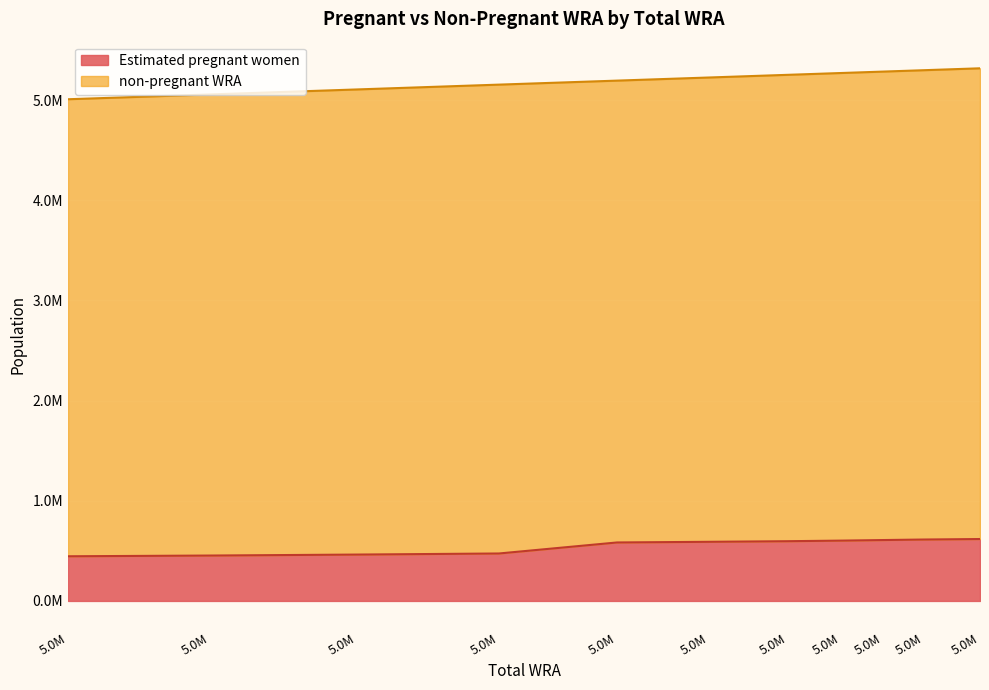

What are all the series names shown in the legend?

Estimated pregnant women, non-pregnant WRA